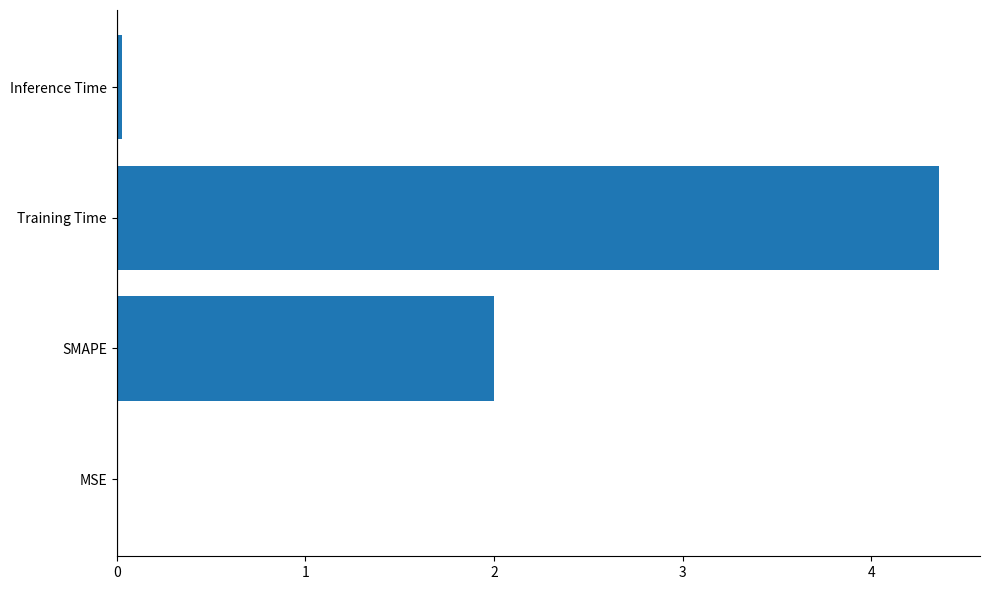

What value does the data have at SMAPE?

2.0